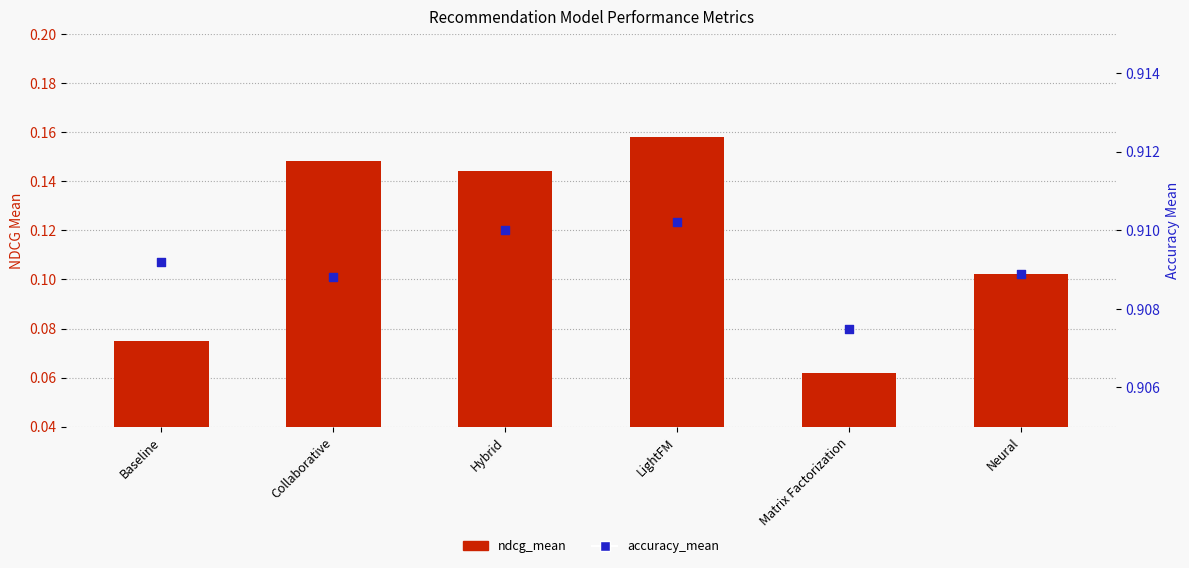

What are all the series names shown in the legend?

ndcg_mean, accuracy_mean